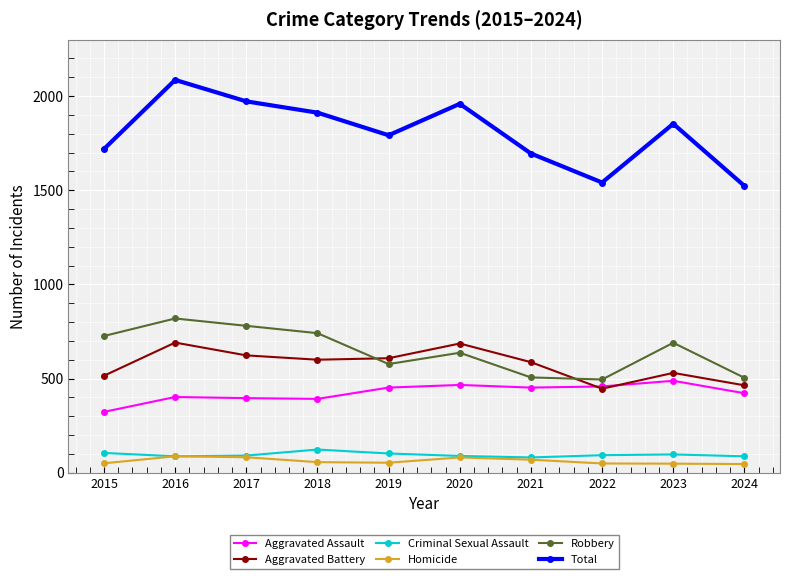

What is the difference between the maximum and second lowest values in the Total series?

545